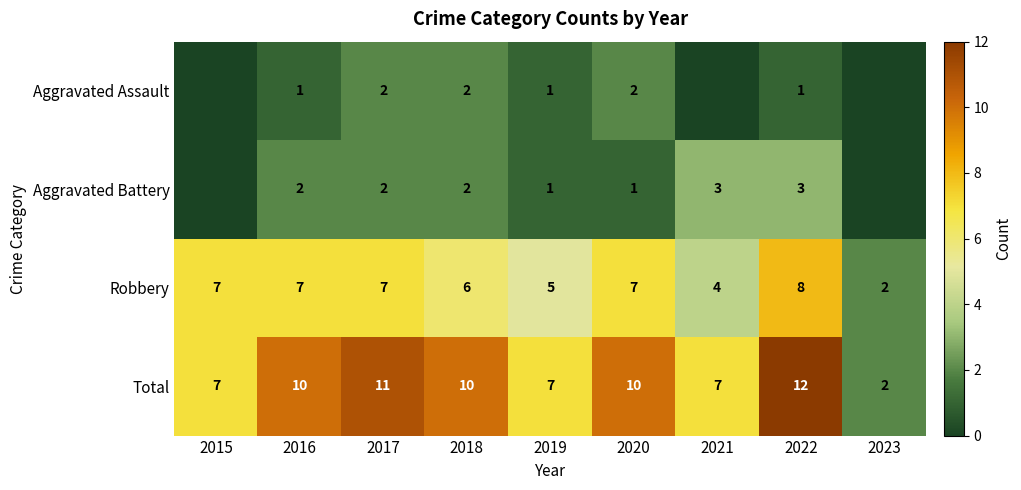

The Total series shows 2 at 2019. True or false?

False